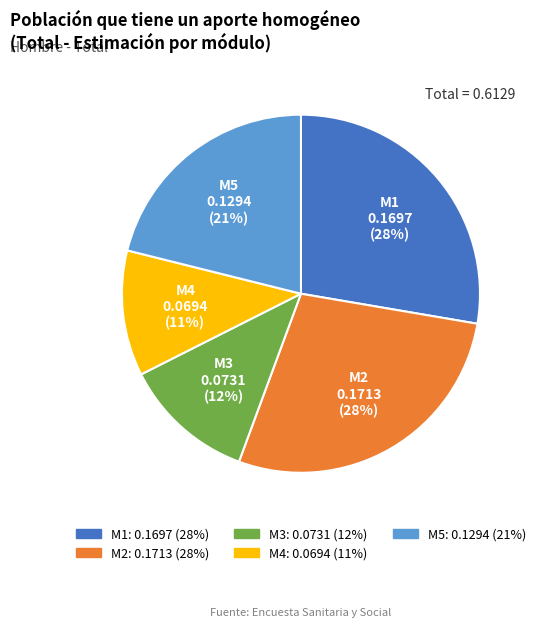

Is M5 the majority of the pie?

No